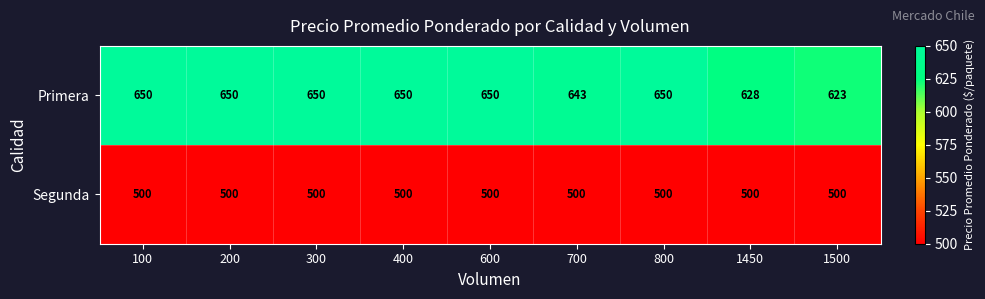

Reading left to right, list all the values displayed in this chart.

Primera: 650	650	650	650	650	643	650	628	623
Segunda: 500	500	500	500	500	500	500	500	500